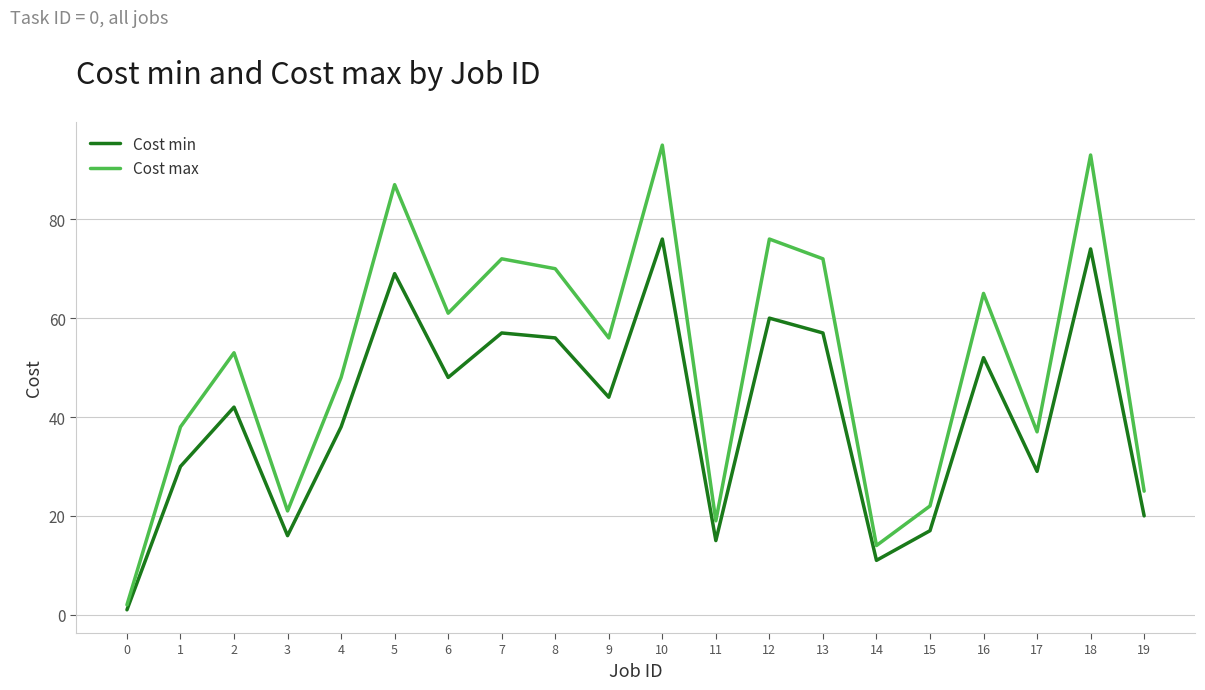

What is the greatest value displayed?

95